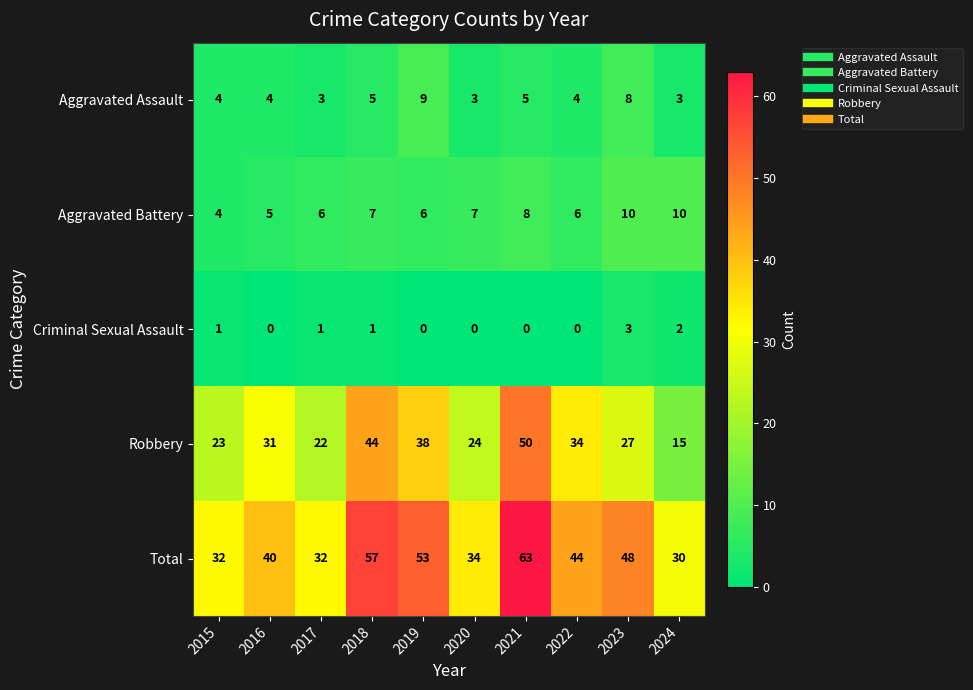

At how many categories does at least one series exceed 16?

10